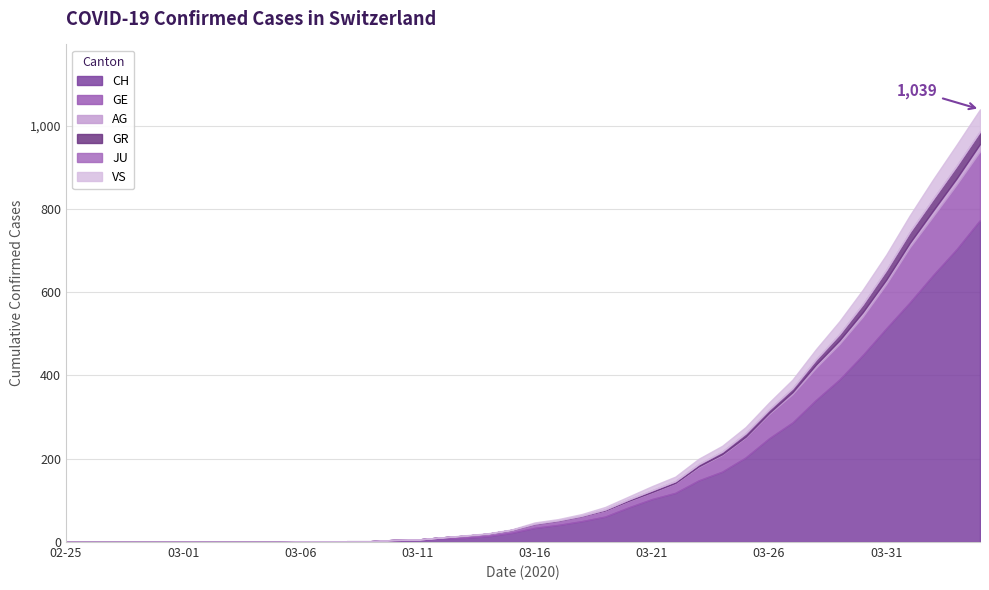

The GE series shows 0 at 2020-03-05. True or false?

True